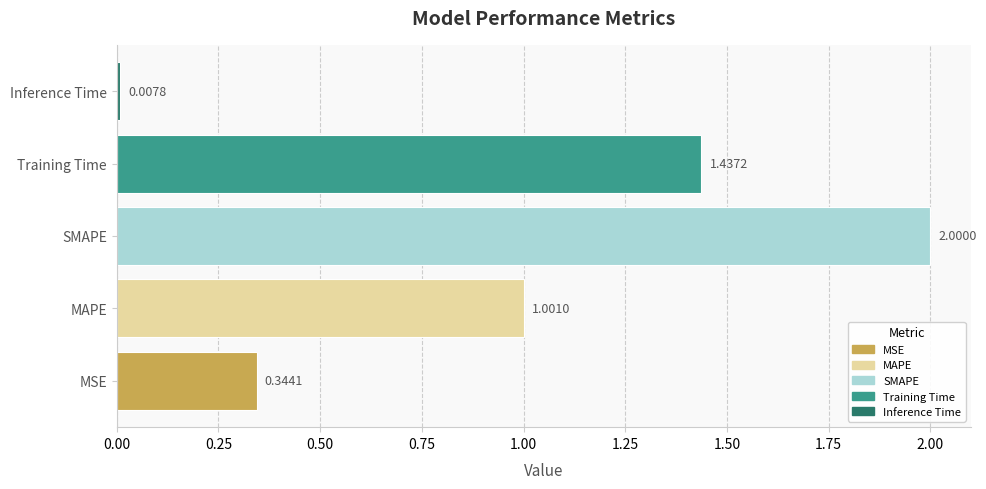

Which category has the lowest value across all series?

Inference Time